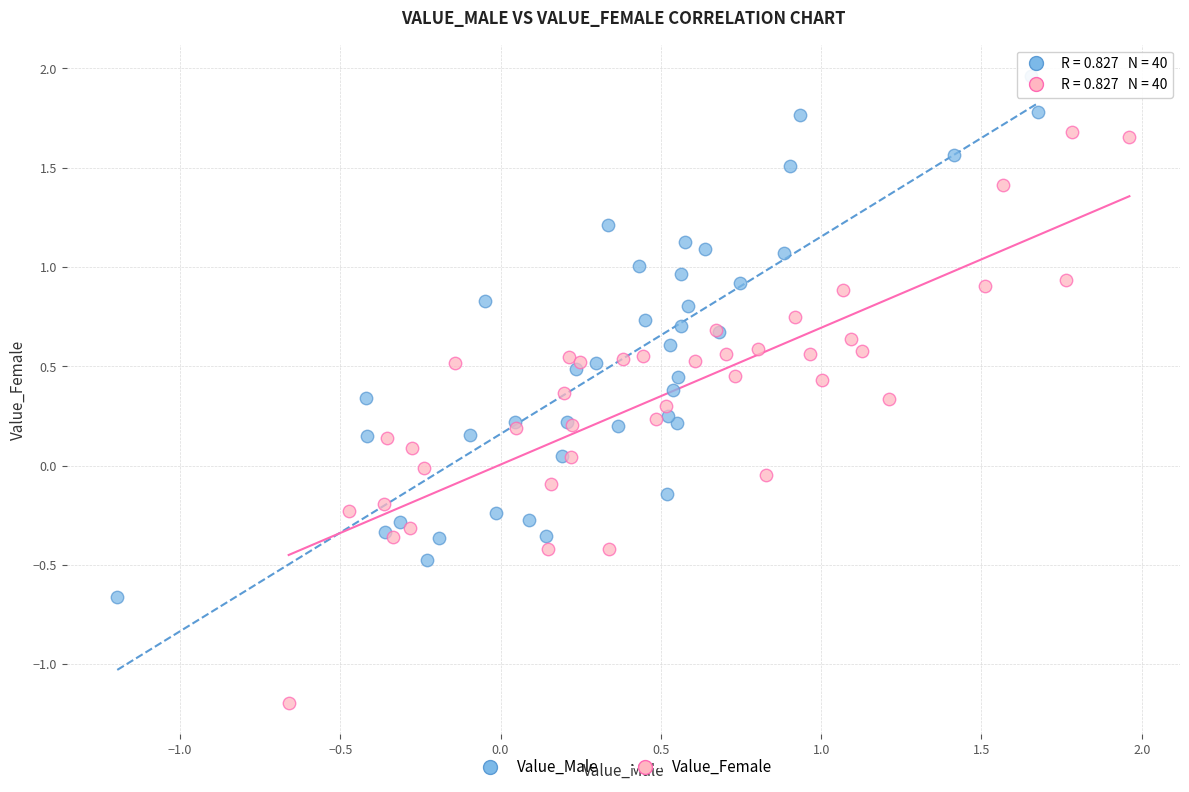

Which series contains the lowest Y value?

Value_Female